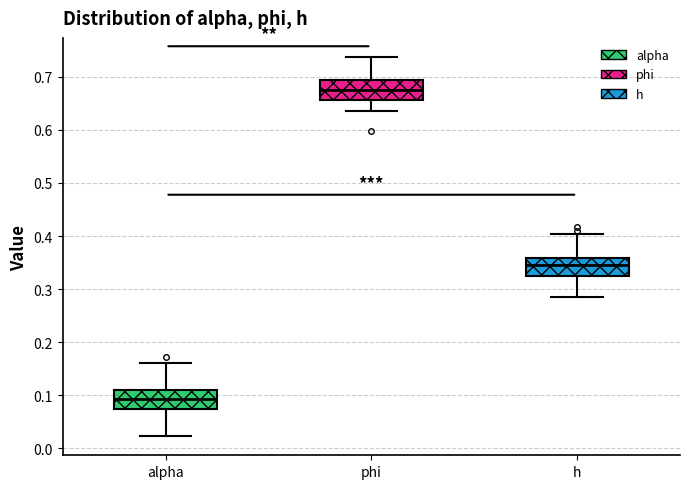

Reading left to right, read every box against the y-axis: the position of its median line, the range the box covers, and the ends of its whiskers. The values are not printed on the chart, so give them approximately, as read against the axis.

alpha: median 0.09, box 0.07 to 0.11, whiskers 0.02 to 0.16
phi: median 0.67, box 0.66 to 0.69, whiskers 0.63 to 0.74
h: median 0.35, box 0.32 to 0.36, whiskers 0.28 to 0.40